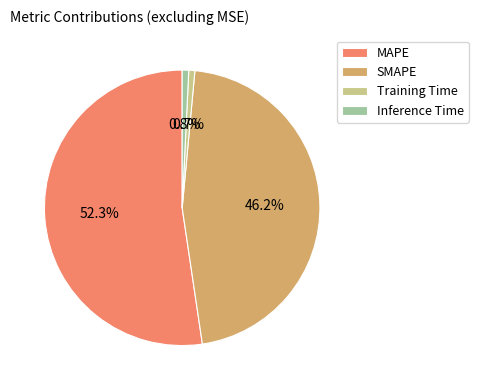

To the nearest percent, what is the average slice percentage?

25%